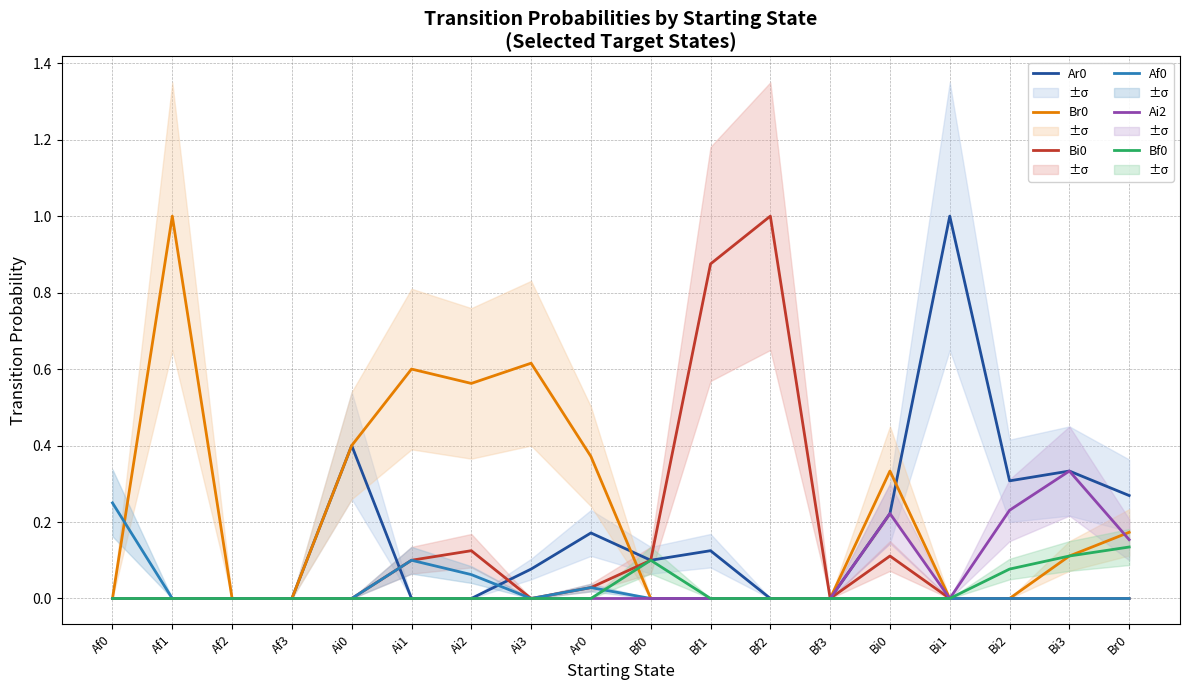

Is this an area chart (filled region under the line)?

No